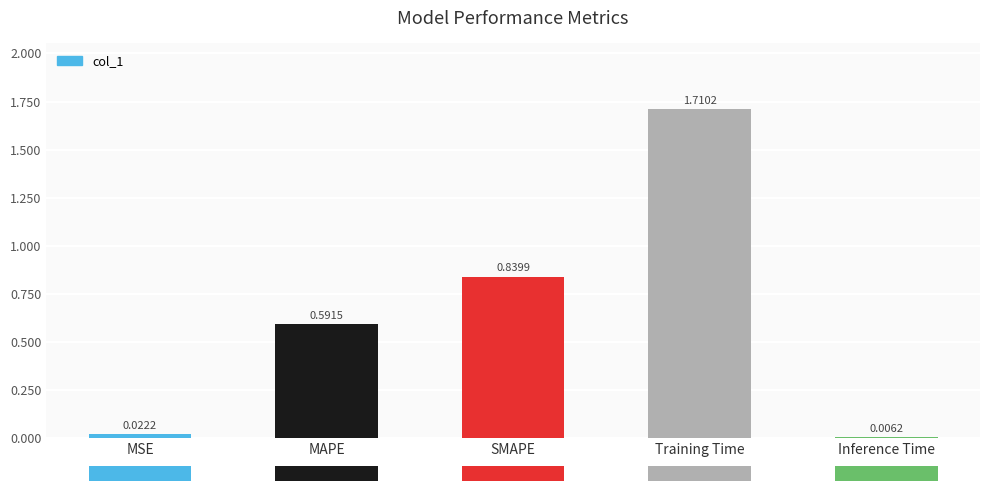

Which label corresponds to the smallest value in the chart?

Inference Time